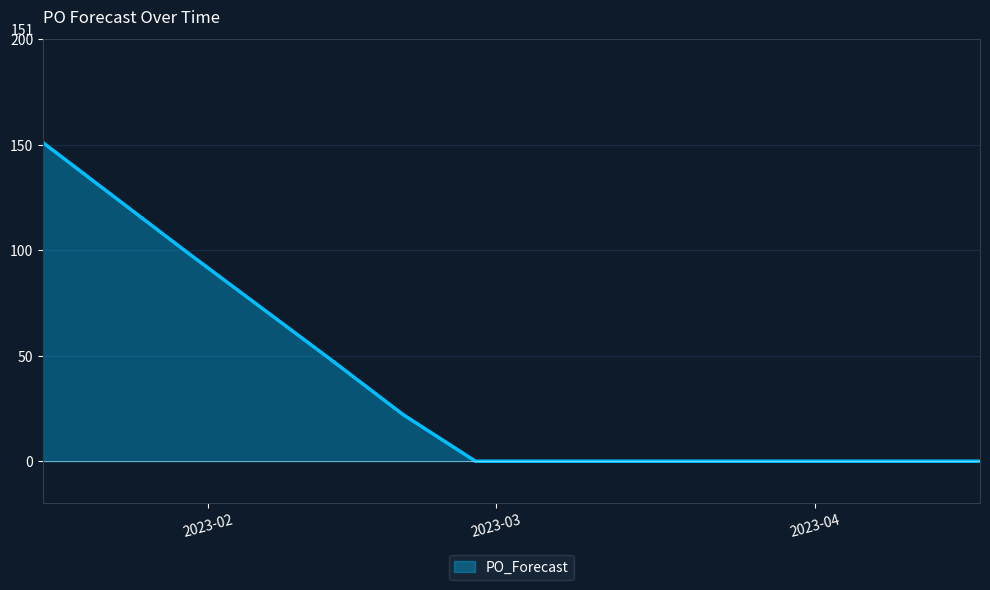

What is the difference between the maximum and minimum values?

151